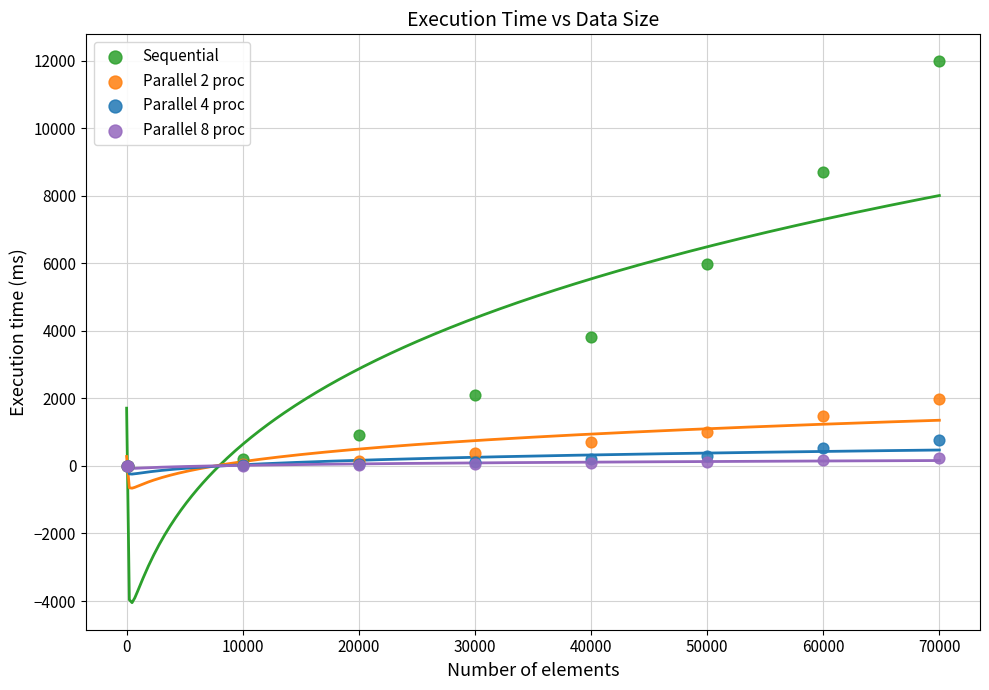

Which series has the widest spread of Y values?

Sequential